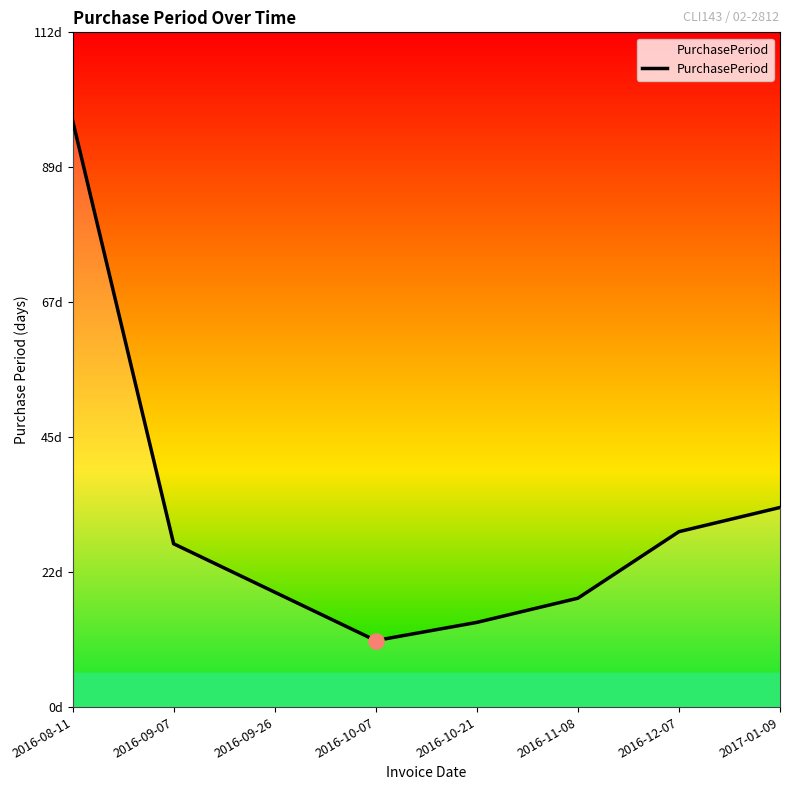

Approximately how many times larger is the value at 2016-08-11 compared to 2016-10-07?

8.8